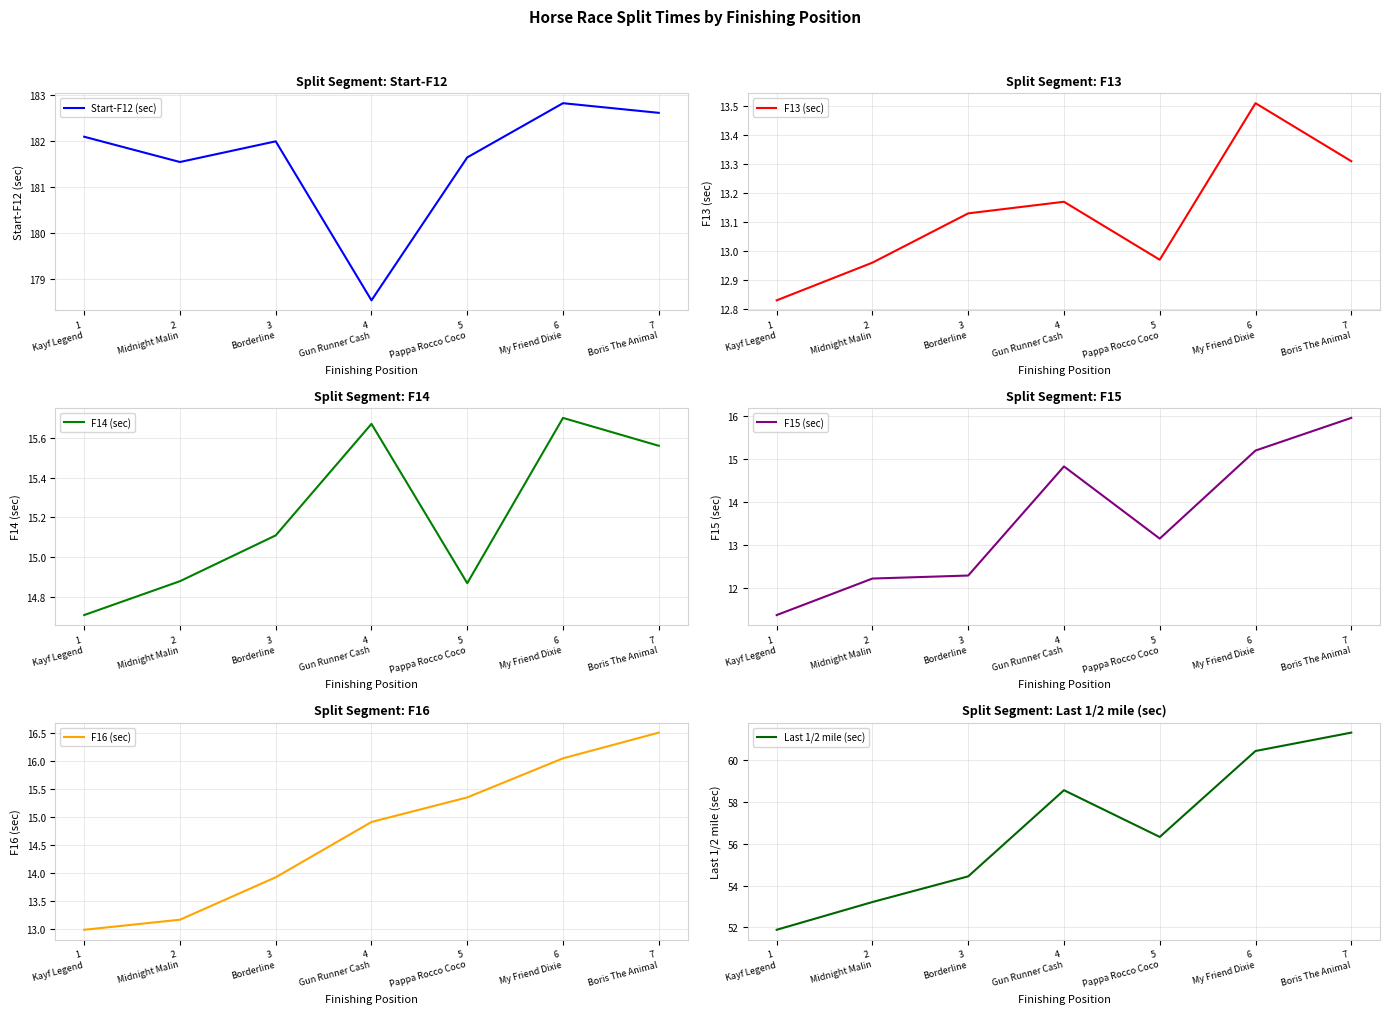

How many values in the F14 (sec) series exceed 15?

4